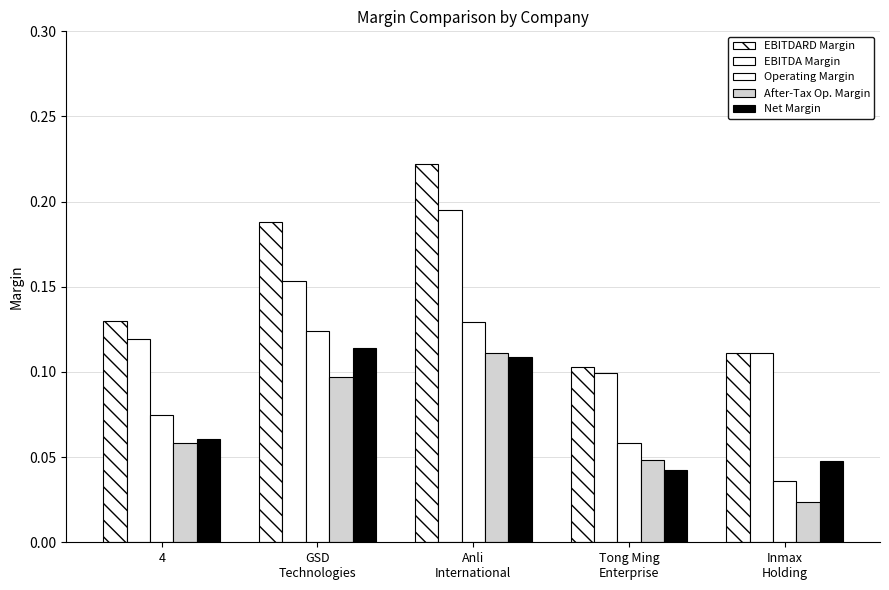

Reading right to left, what are all the values shown in this chart?

EBITDARD Margin: 0.1	0.1	0.2	0.2	0.1
EBITDA Margin: 0.1	0.1	0.2	0.2	0.1
Operating Margin: 0.0	0.1	0.1	0.1	0.1
After-Tax Op. Margin: 0.0	0.0	0.1	0.1	0.1
Net Margin: 0.0	0.0	0.1	0.1	0.1